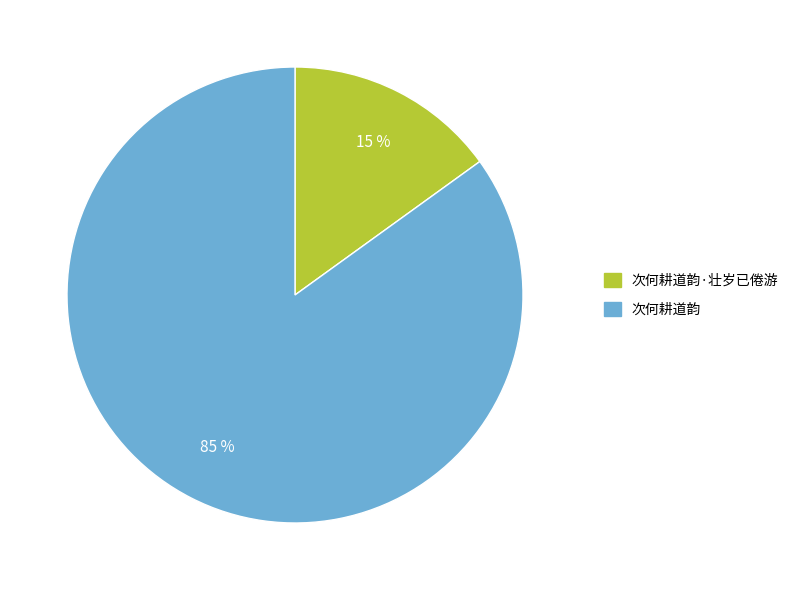

Is there a majority slice in this chart?

Yes